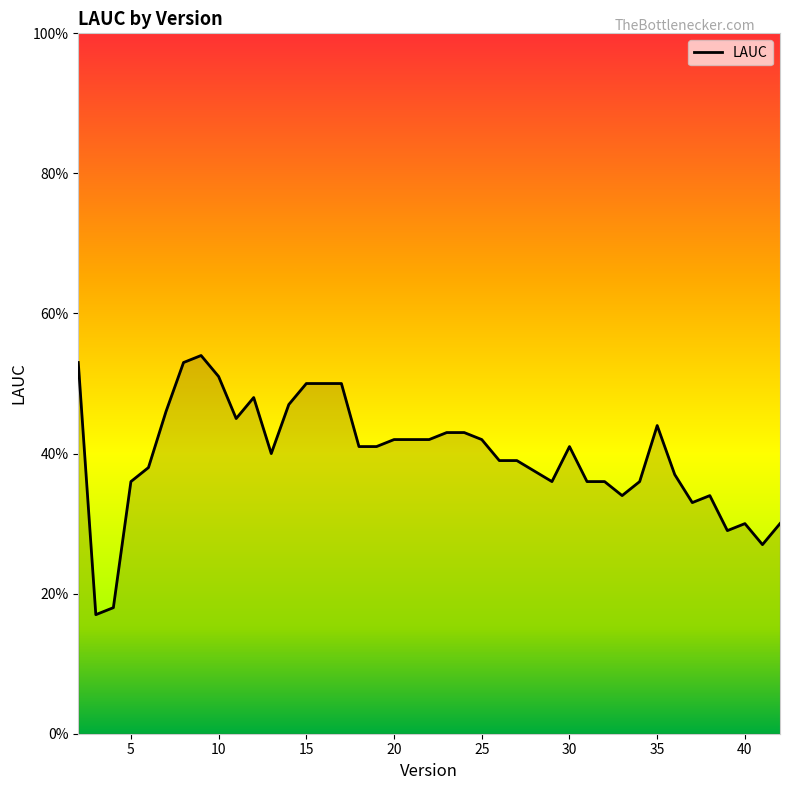

List the labels in order of value, largest first.

9, 2, 8, 10, 15, 16, 17, 12, 14, 7, 11, 35, 23, 24, 20, 21, 22, 25, 18, 19, 30, 13, 26, 27, 6, 36, 5, 29, 31, 32, 34, 33, 38, 37, 40, 42, 39, 41, 4, 3